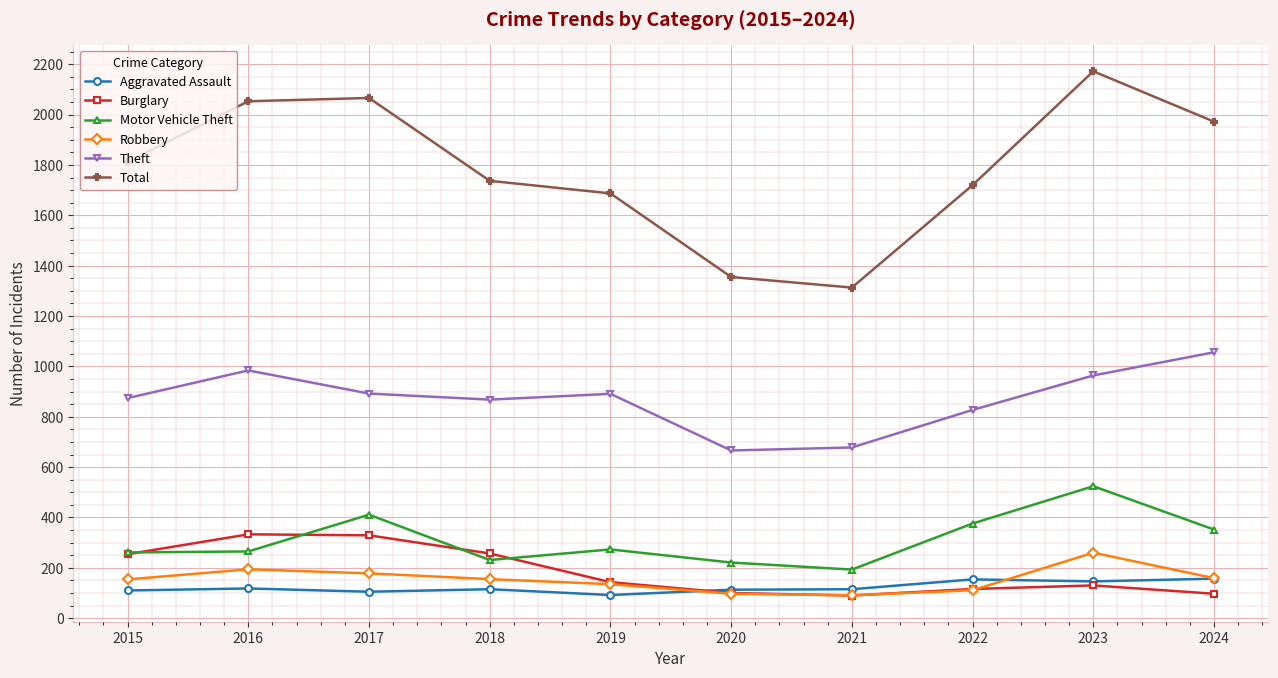

True or false: Theft and Aggravated Assault intersect in this chart.

False